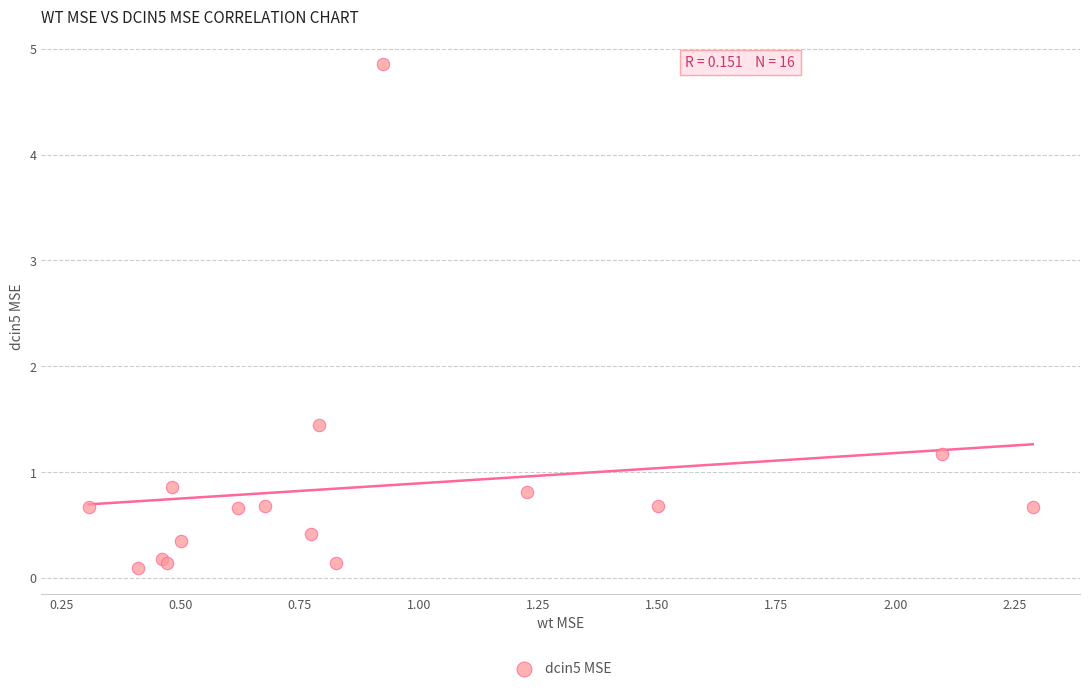

What Y value in the scatter plot is closest to 2?

1.4